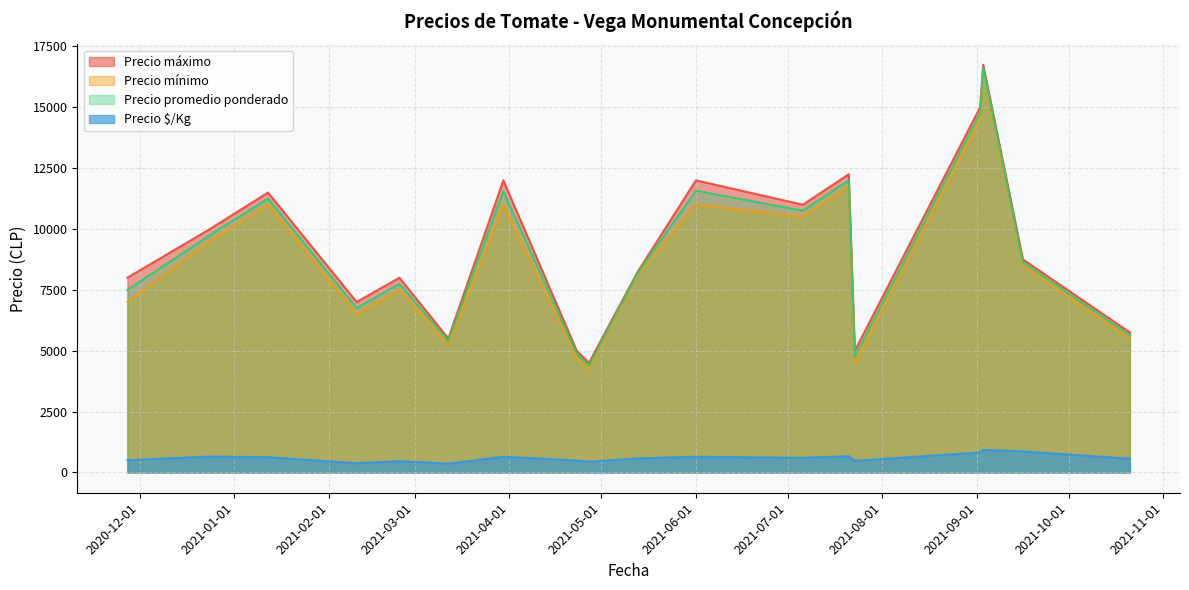

What is the difference between the second highest and minimum values in the Precio promedio ponderado series?

10375.0